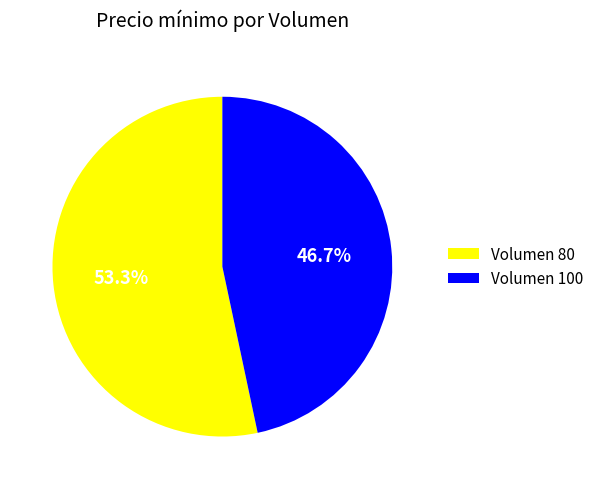

Which category accounts for the majority?

Volumen 80